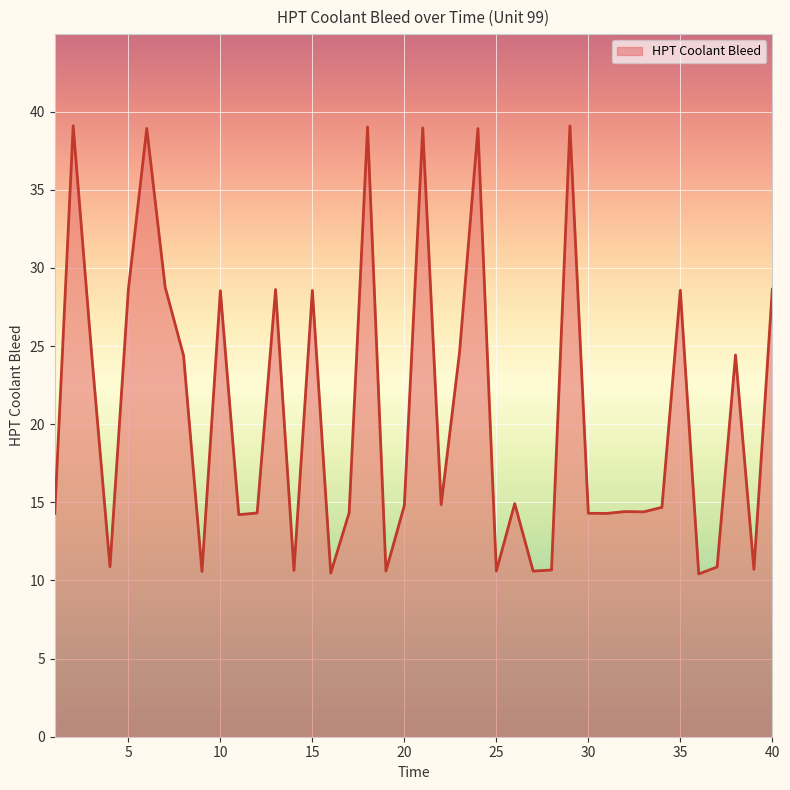

What is the difference between the maximum and minimum values?

28.7